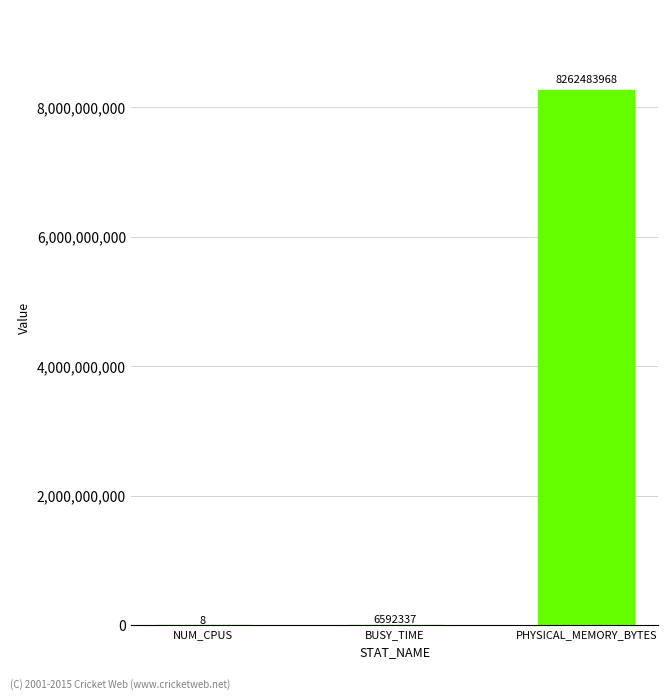

What is the change in value from NUM_CPUS to PHYSICAL_MEMORY_BYTES?

+8262483960